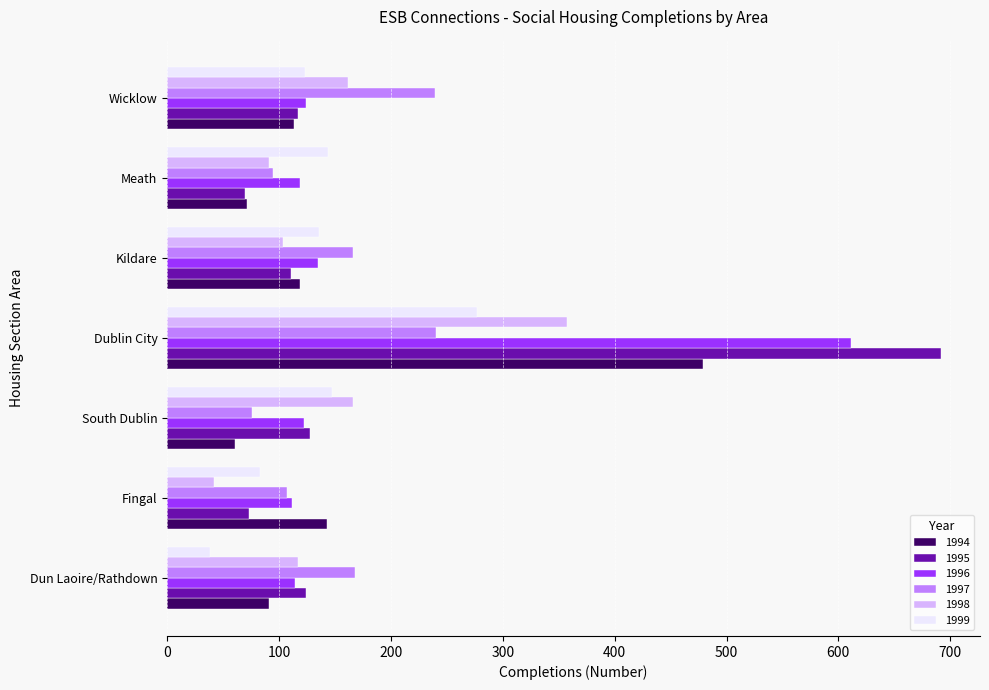

What are all the series names shown in the legend?

1994, 1995, 1996, 1997, 1998, 1999